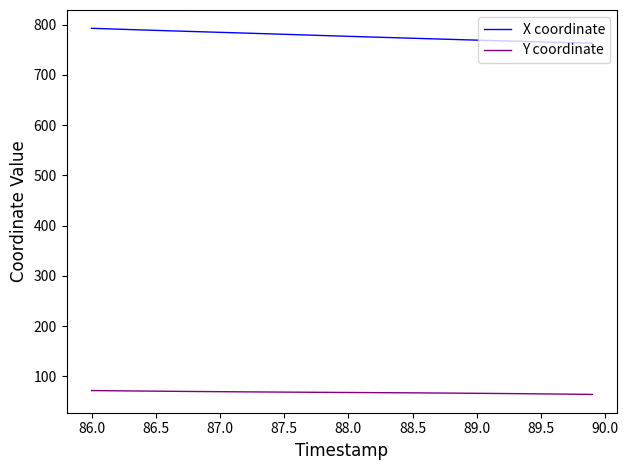

Count the number of categories in the chart.

40